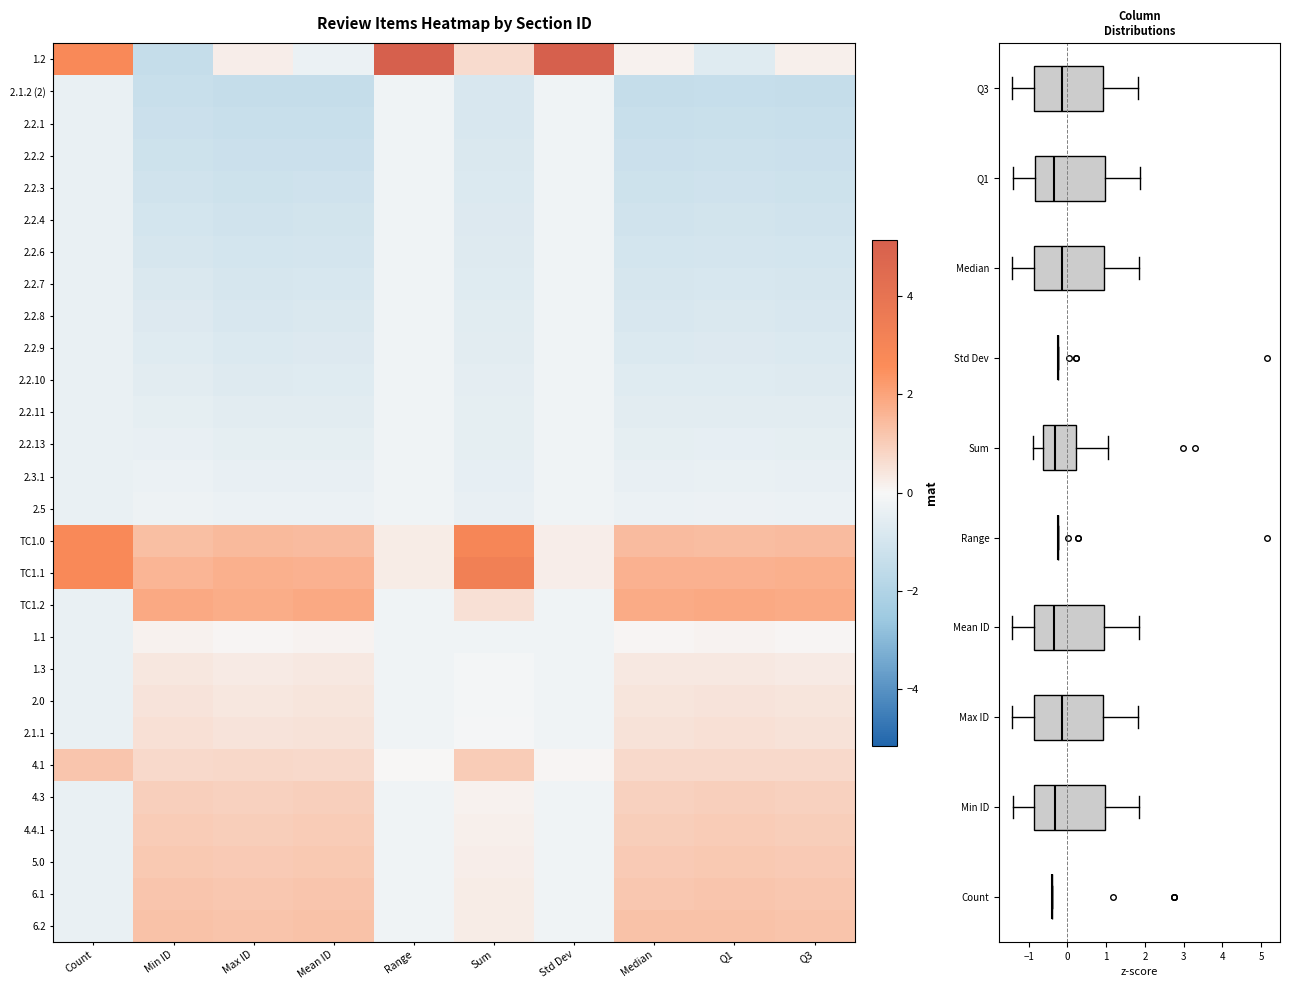

At Q1, list the series in order from largest to smallest.

TC1.2, TC1.1, TC1.0, 6.2, 6.1, 5.0, 4.4.1, 4.3, 4.1, 2.1.1, 2.0, 1.3, 1.1, 2.5, 2.3.1, 2.2.13, 2.2.11, 1.2, 2.2.10, 2.2.9, 2.2.8, 2.2.7, 2.2.6, 2.2.4, 2.2.3, 2.2.2, 2.2.1, 2.1.2 (2)